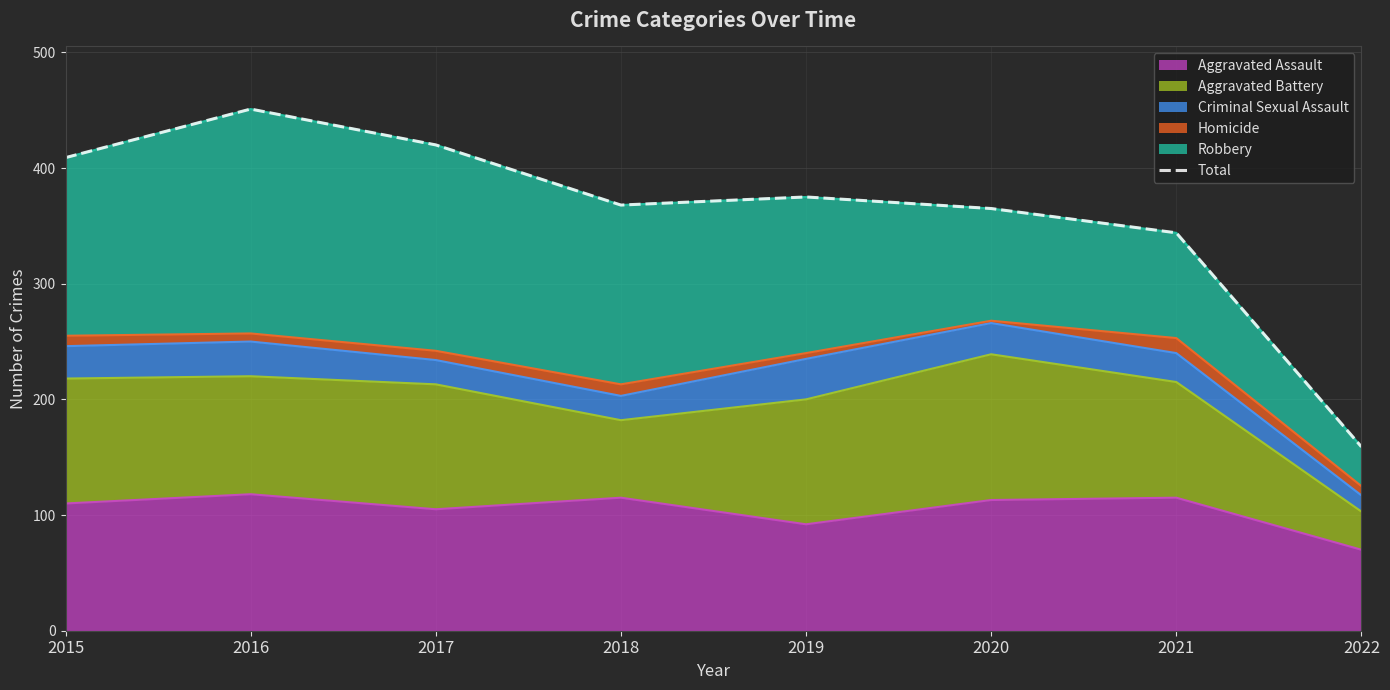

What is the difference between the values at 2022 and 2015?

250